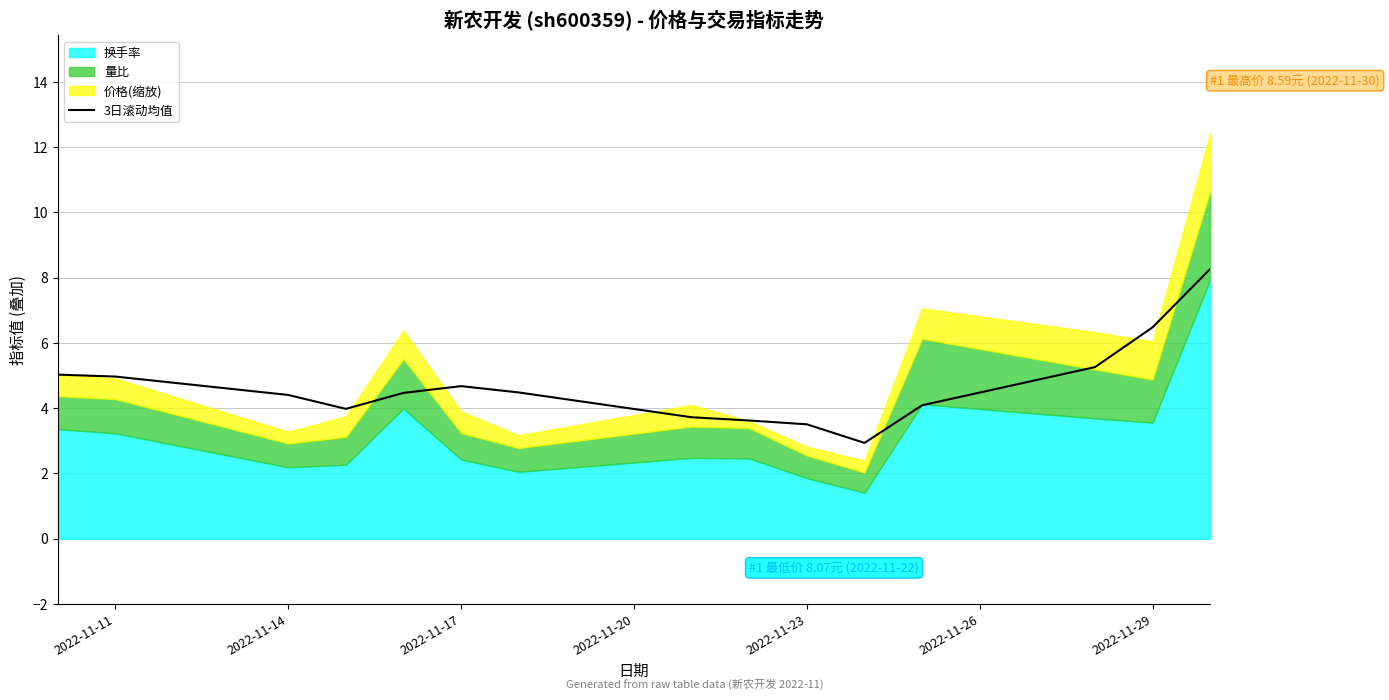

What is the lowest value of the 3日滚动均值 series?

2.9